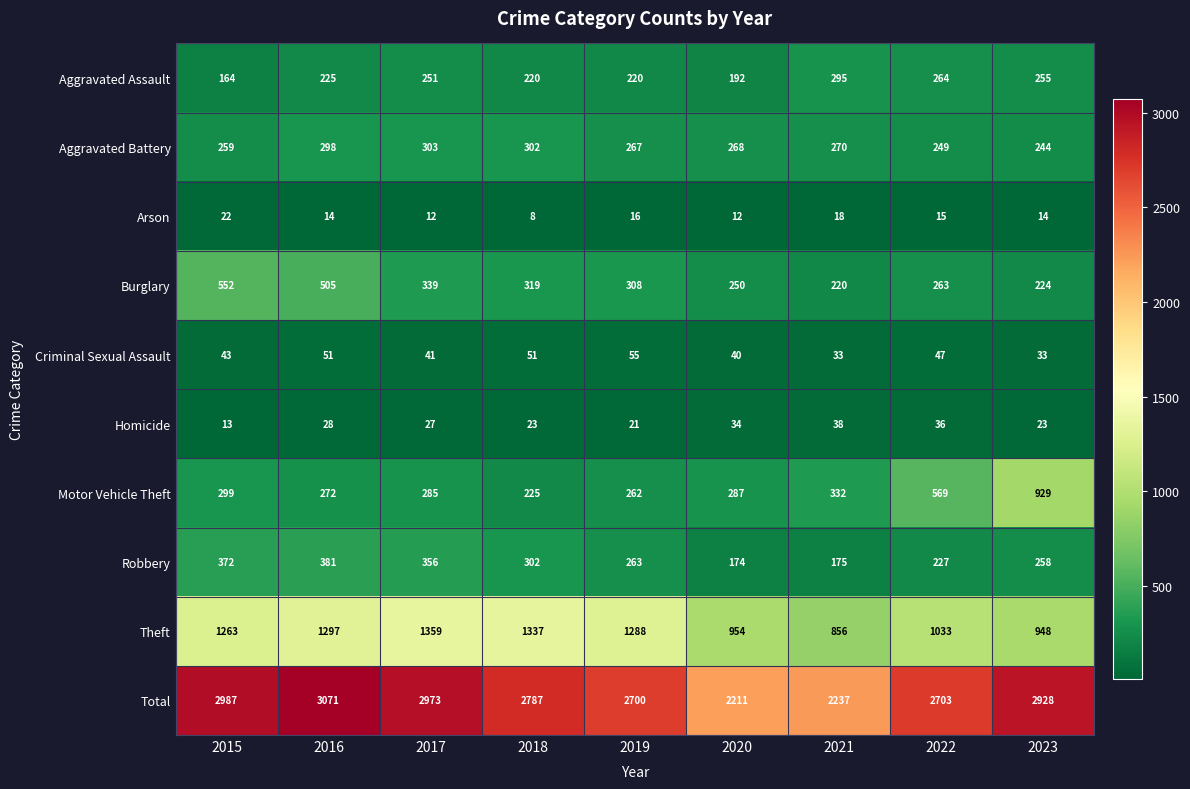

Which series has the widest spread of values?

Total